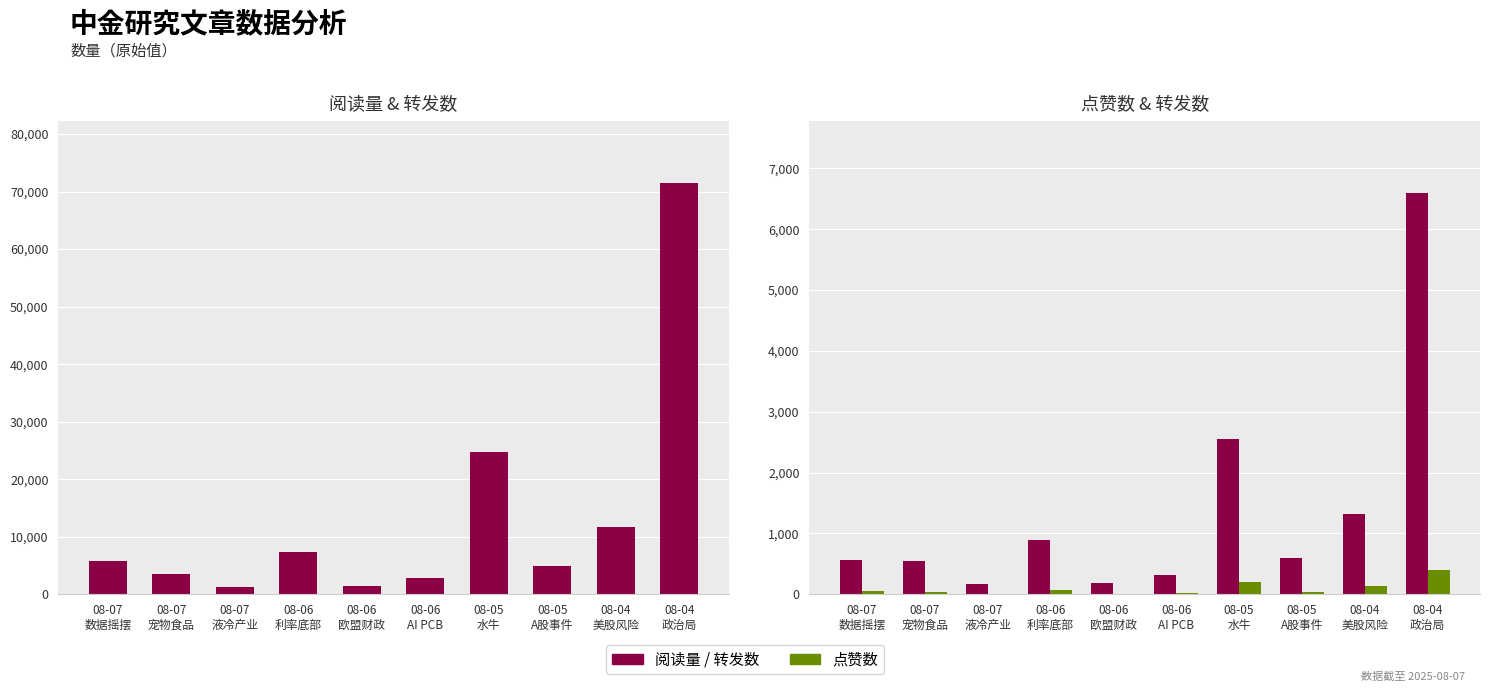

What is the value of the 点赞数 bar at the 1st from the left?

47